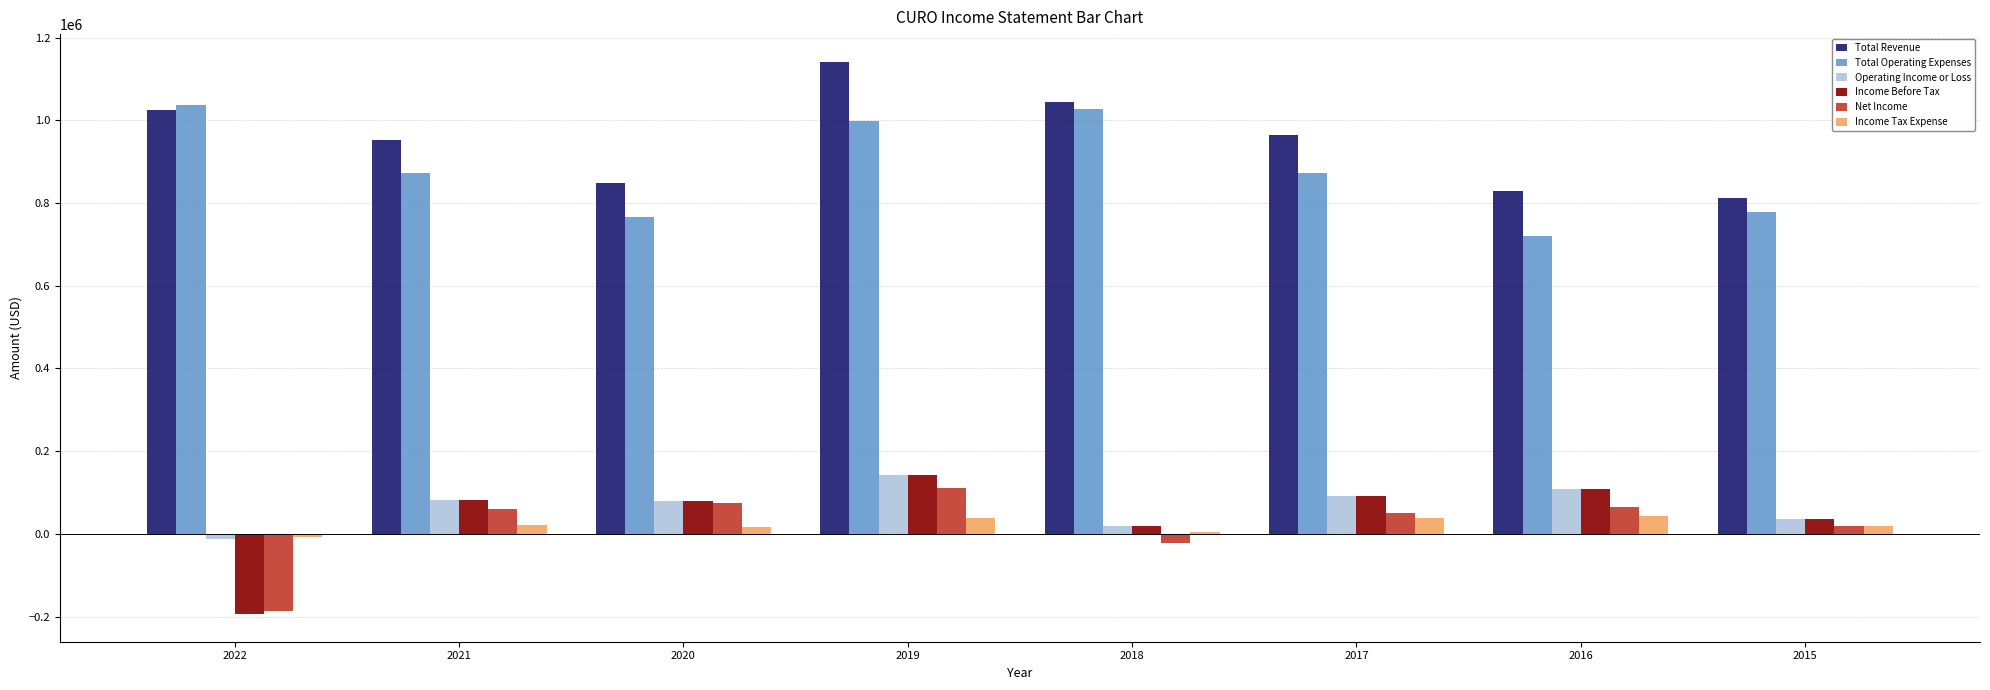

Which category has the highest value across all series?

2019